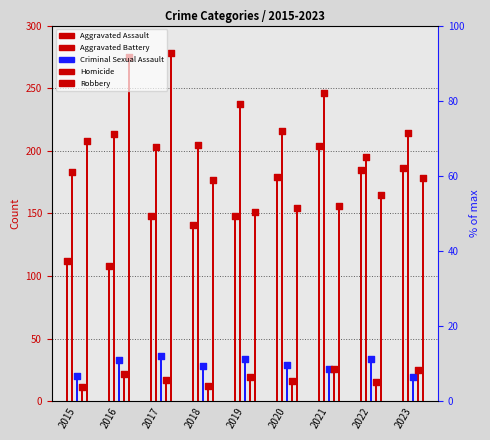

Which series reaches the minimum Y coordinate?

Homicide